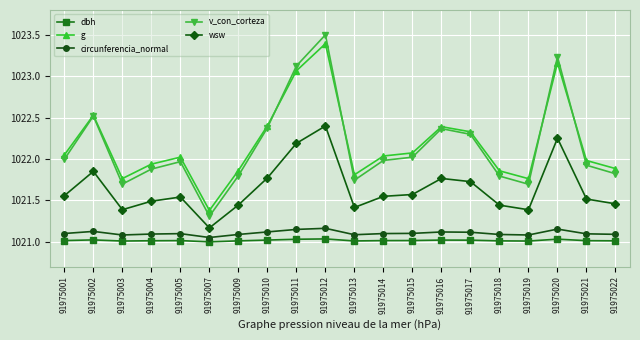

At how many categories does at least one series exceed 1023?

3